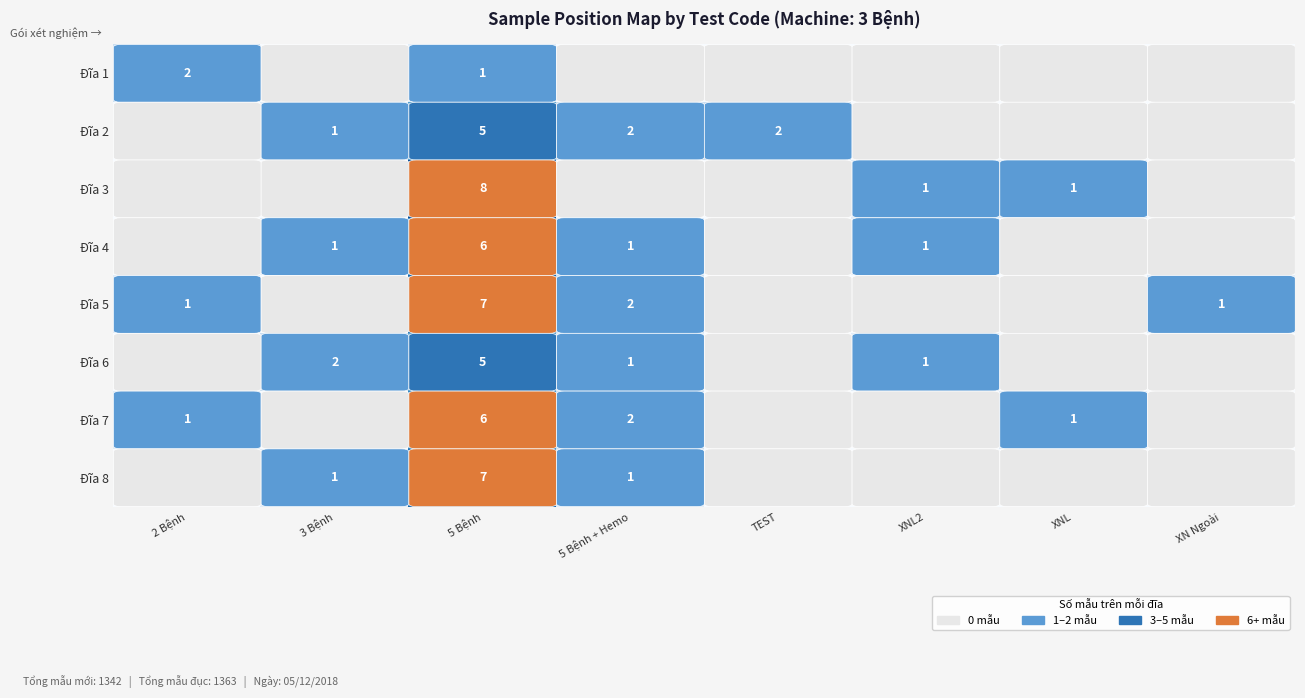

What is the difference between the Đĩa 2 values at 5 Bệnh + Hemo and 5 Bệnh?

3